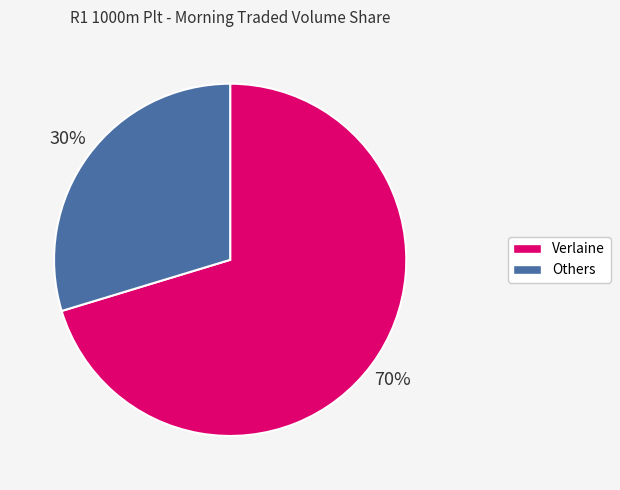

Which has a higher value, Others or Verlaine?

Verlaine